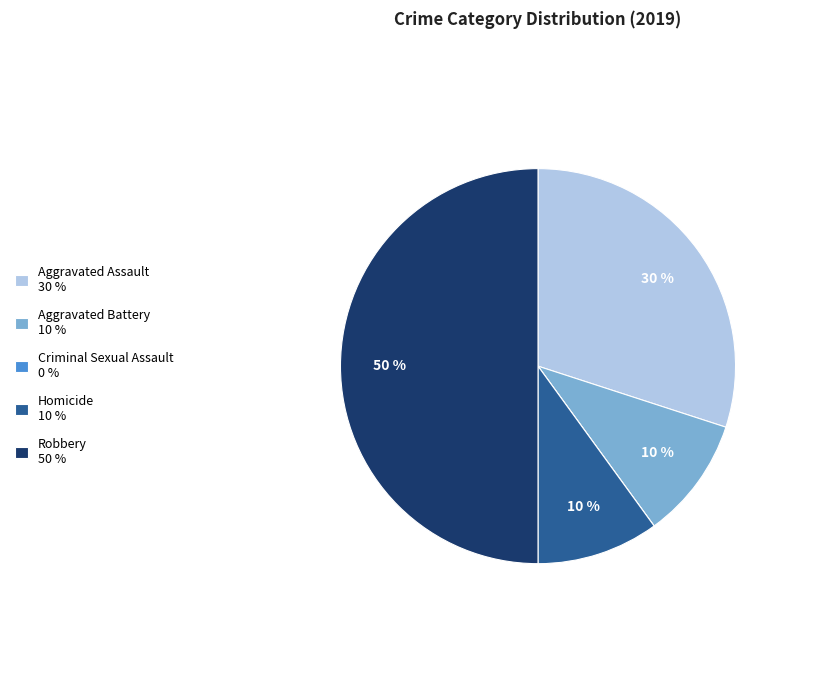

The Robbery slice represents 61% of the pie. True or false?

False